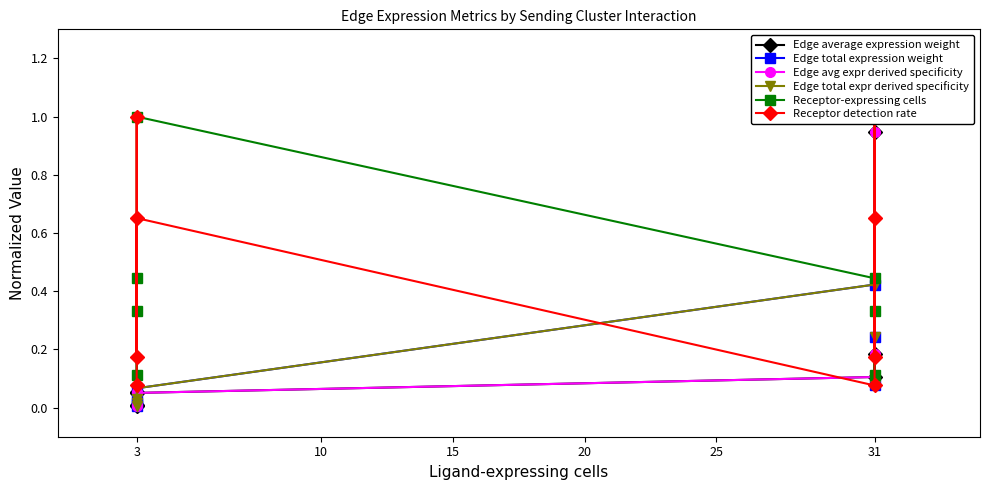

The value of Edge average expression weight at 31 is 1.8. True or false?

False